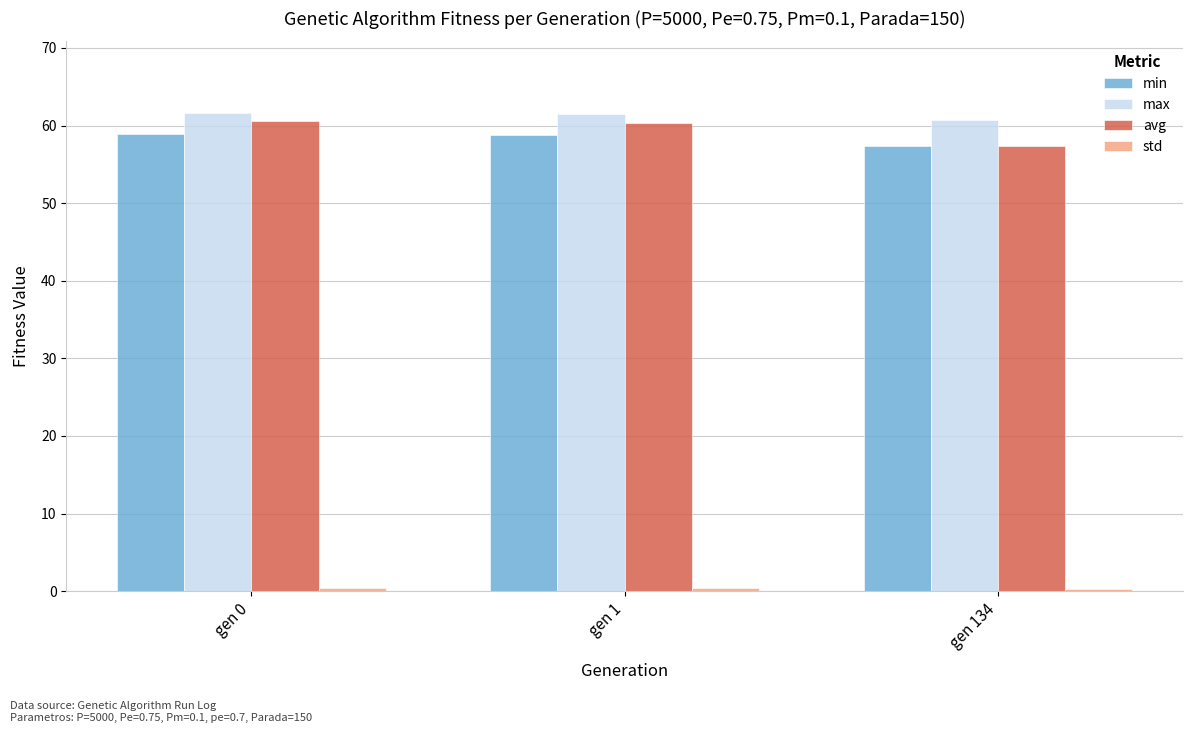

What is the value of the min bar at the 1st from the left?

58.9